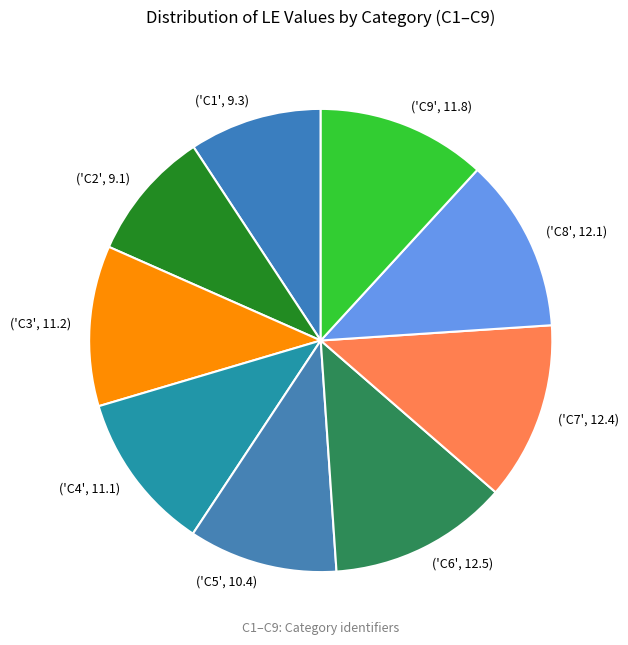

How many segments does this pie chart have?

9